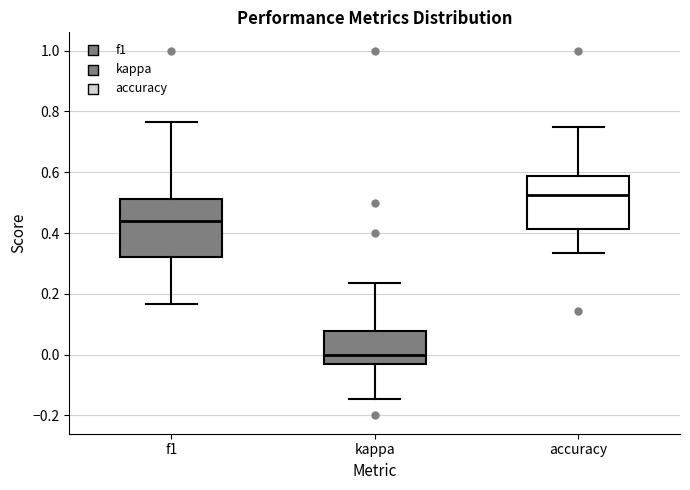

Reading left to right, read every box against the y-axis: the position of its median line, the range the box covers, and the ends of its whiskers. The values are not printed on the chart, so give them approximately, as read against the axis.

f1: median 0.44, box 0.32 to 0.52, whiskers 0.16 to 0.76
kappa: median 0.00, box -0.02 to 0.08, whiskers -0.14 to 0.24
accuracy: median 0.52, box 0.42 to 0.58, whiskers 0.34 to 0.76